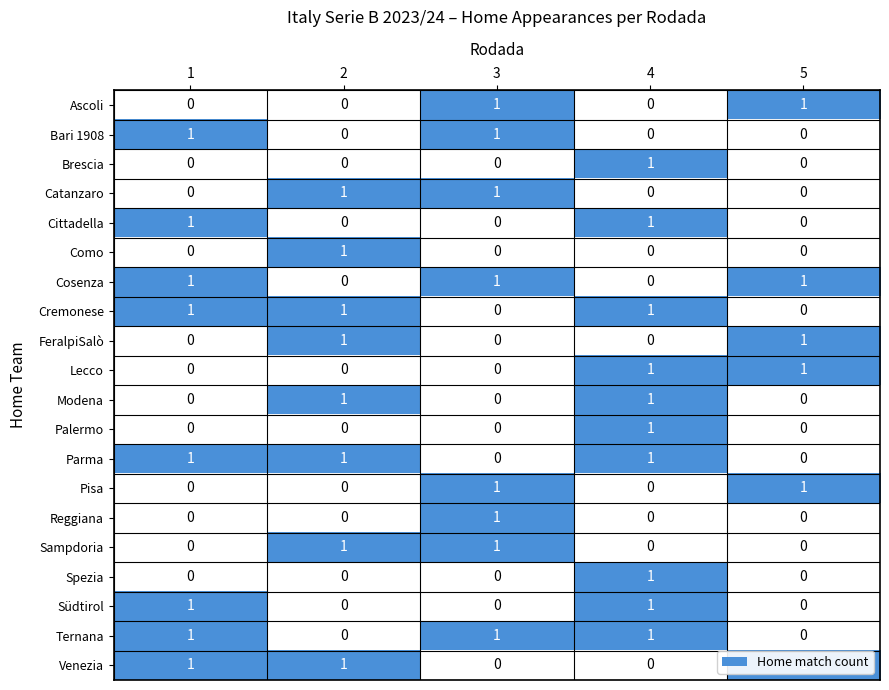

How many Venezia values are between 0 and 1?

5